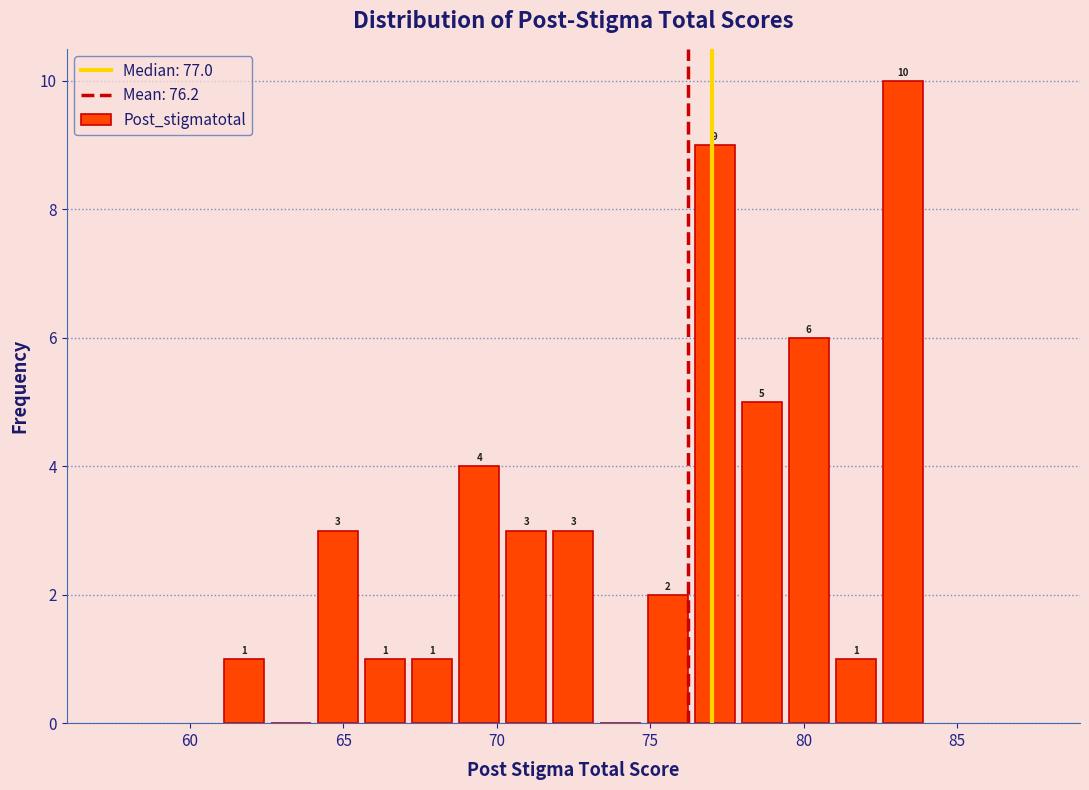

Around what value on the x-axis is the tallest bar? Give the approximate position of its centre, as read against the axis.

83.0